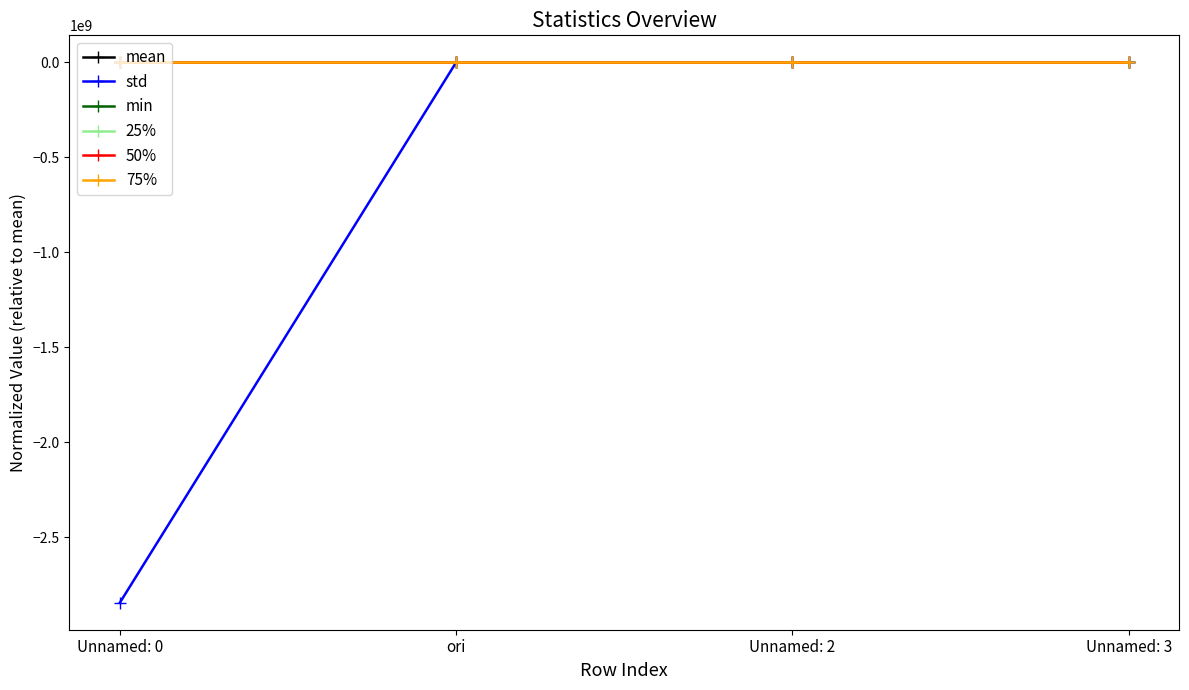

True or false: 50% and 75% cross at least once.

False